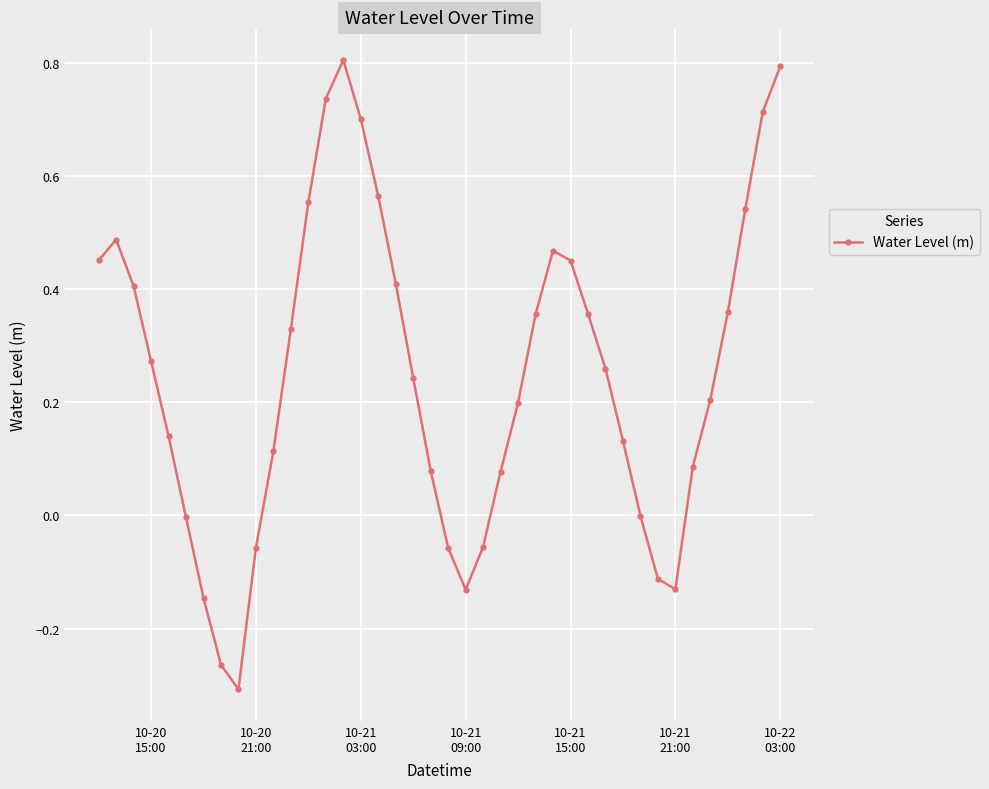

How many interior local peaks (higher than both neighbors) does the data have?

3